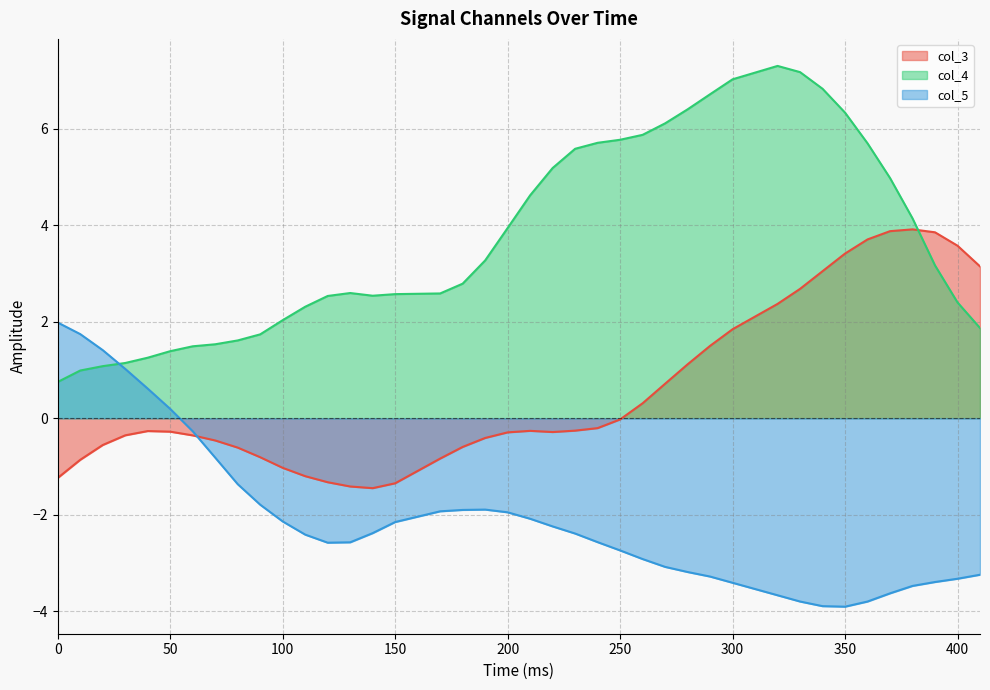

Which series has the largest total across all categories?

col_4